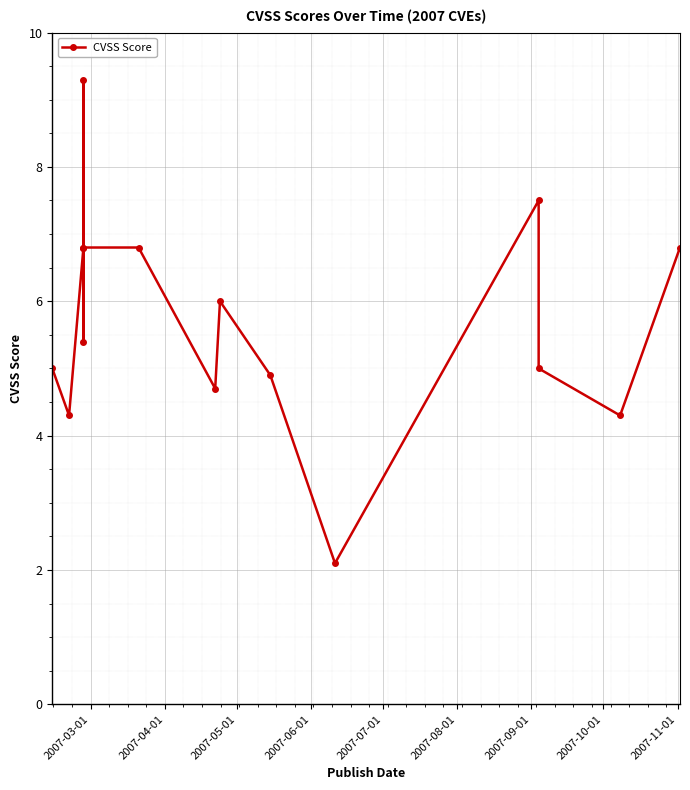

True or false: the data shows 2.6 at 2007-09-01.

False